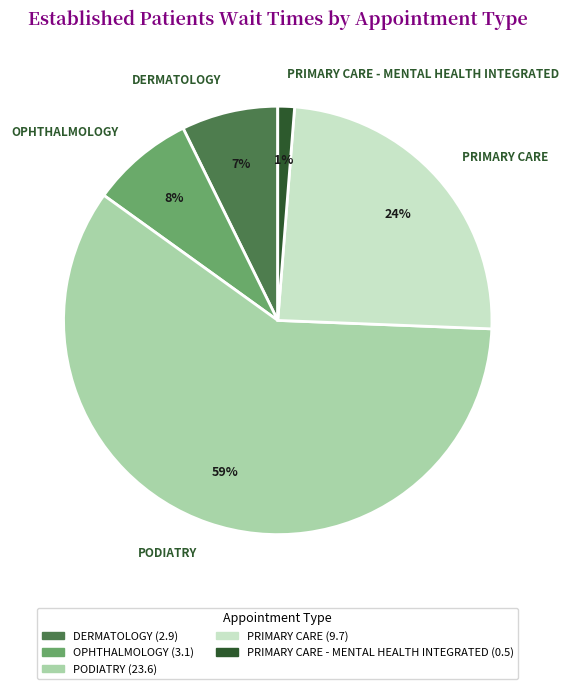

To the nearest percent, what portion does PRIMARY CARE represent?

24%